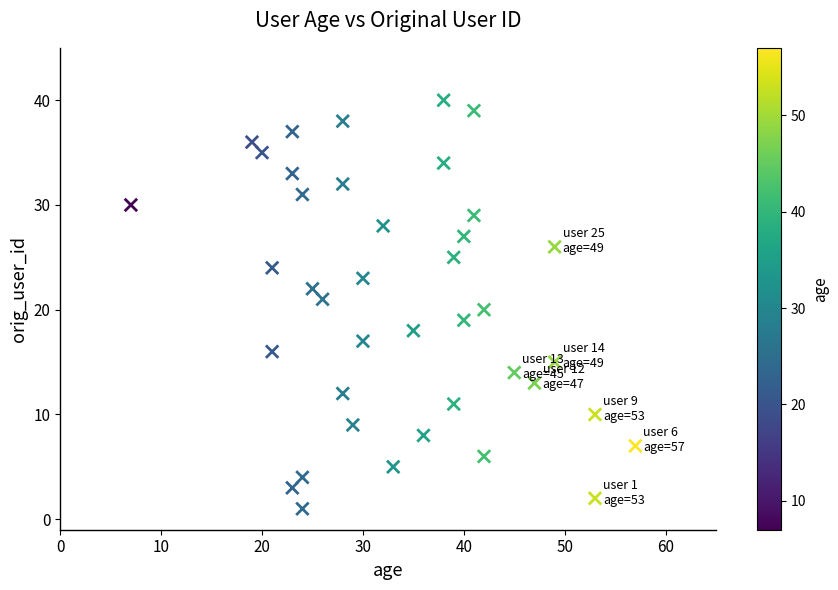

What is the range of Y values (max minus min)?

39